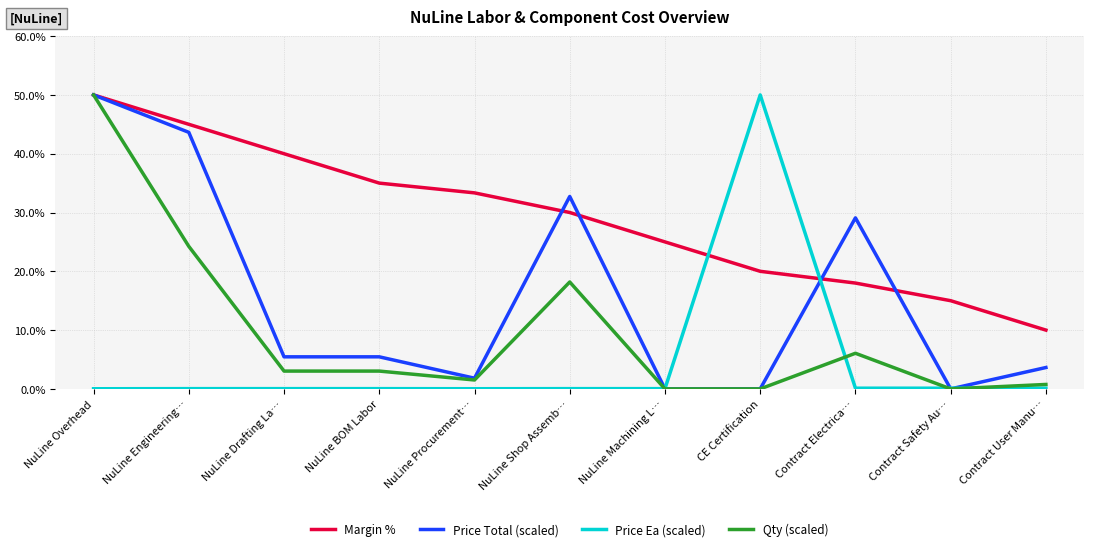

At which label is Qty (scaled) closest to 25?

NuLine Engineering…